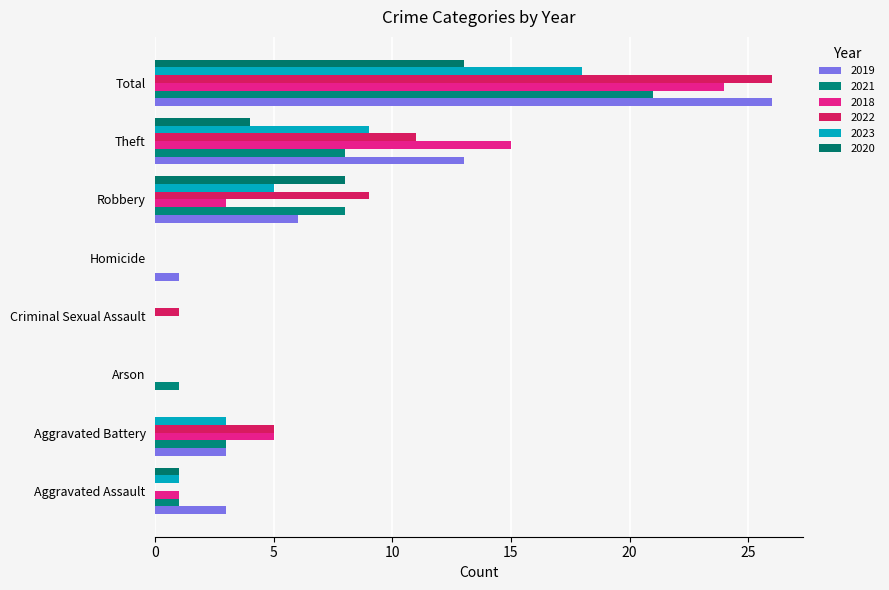

Which category has the highest value across all series?

Total